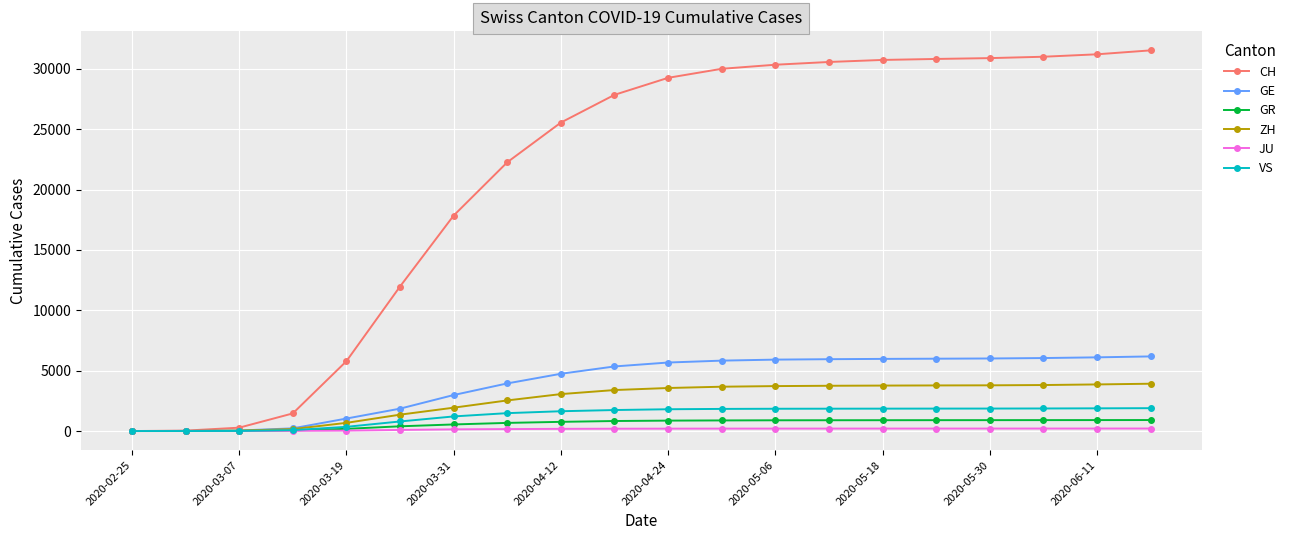

Which series has the largest total across all categories?

CH